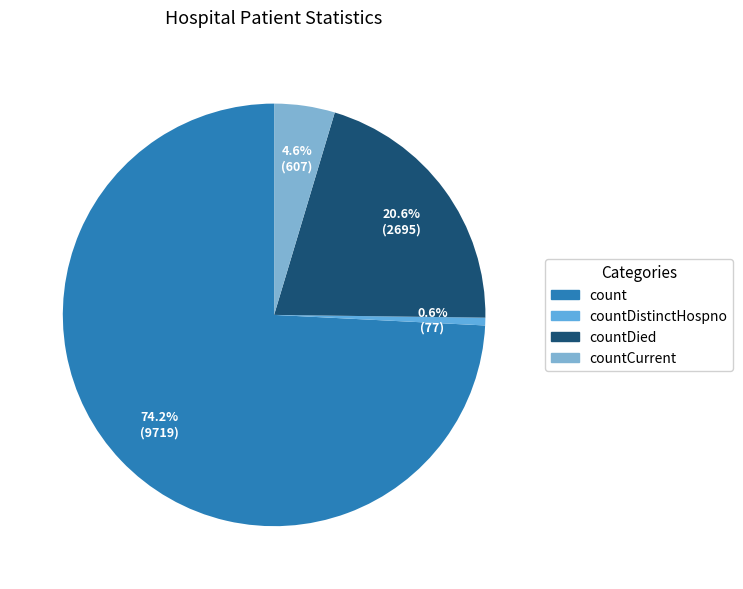

How many segments does this pie chart have?

4